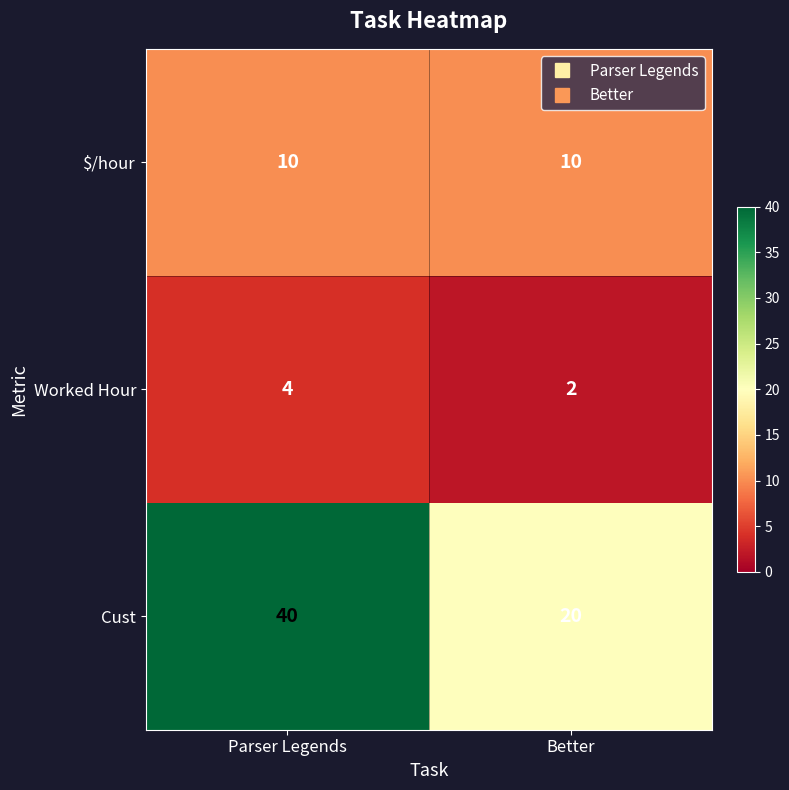

Reading left to right, list all the values displayed in this chart.

$/hour: Parser Legends=10	Better=10
Worked Hour: Parser Legends=4	Better=2
Cust: Parser Legends=40	Better=20